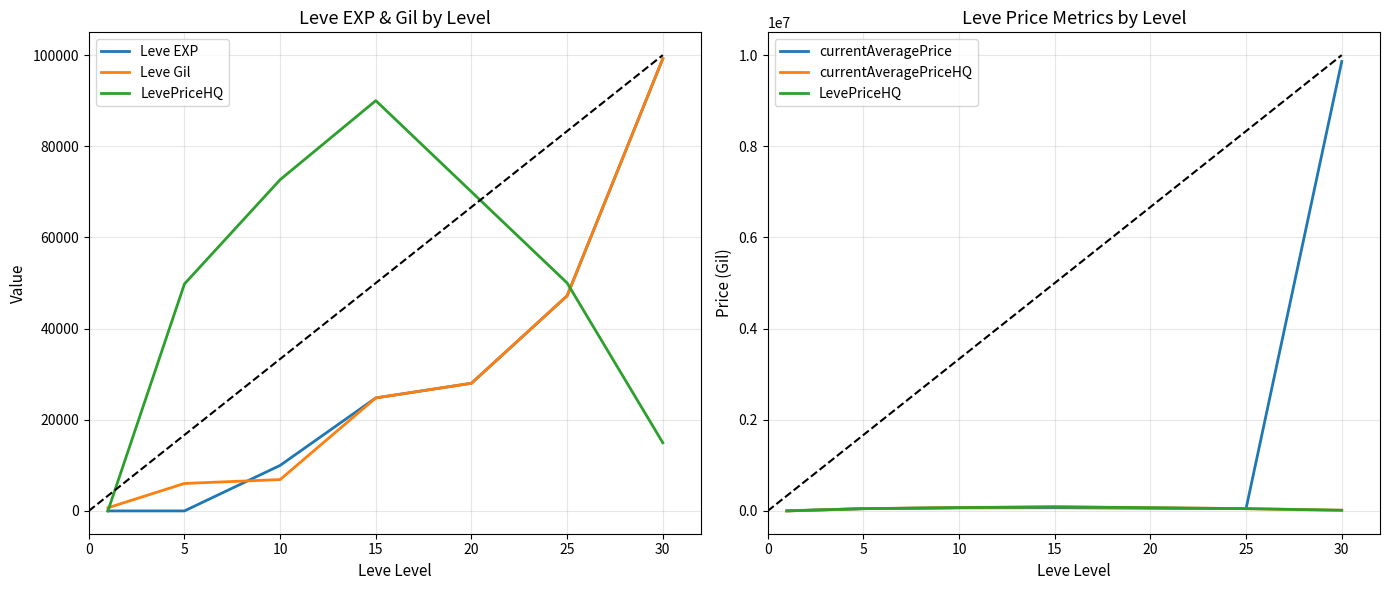

The Leve Gil series shows 690 at 0. True or false?

True